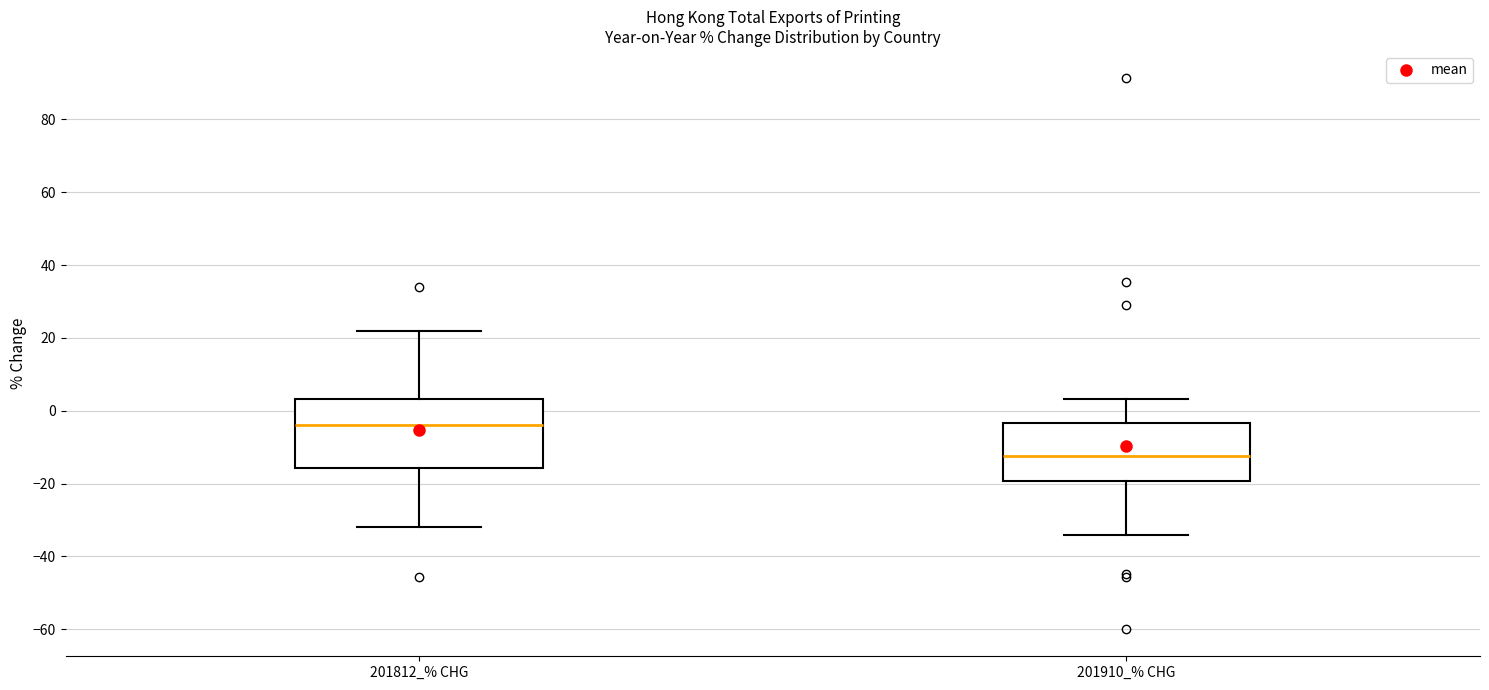

Reading left to right, read every box against the y-axis: the position of its median line, the range the box covers, and the ends of its whiskers. The values are not printed on the chart, so give them approximately, as read against the axis.

201812_% CHG: median -4, box -16 to 4, whiskers -32 to 22
201910_% CHG: median -12, box -20 to -4, whiskers -34 to 4